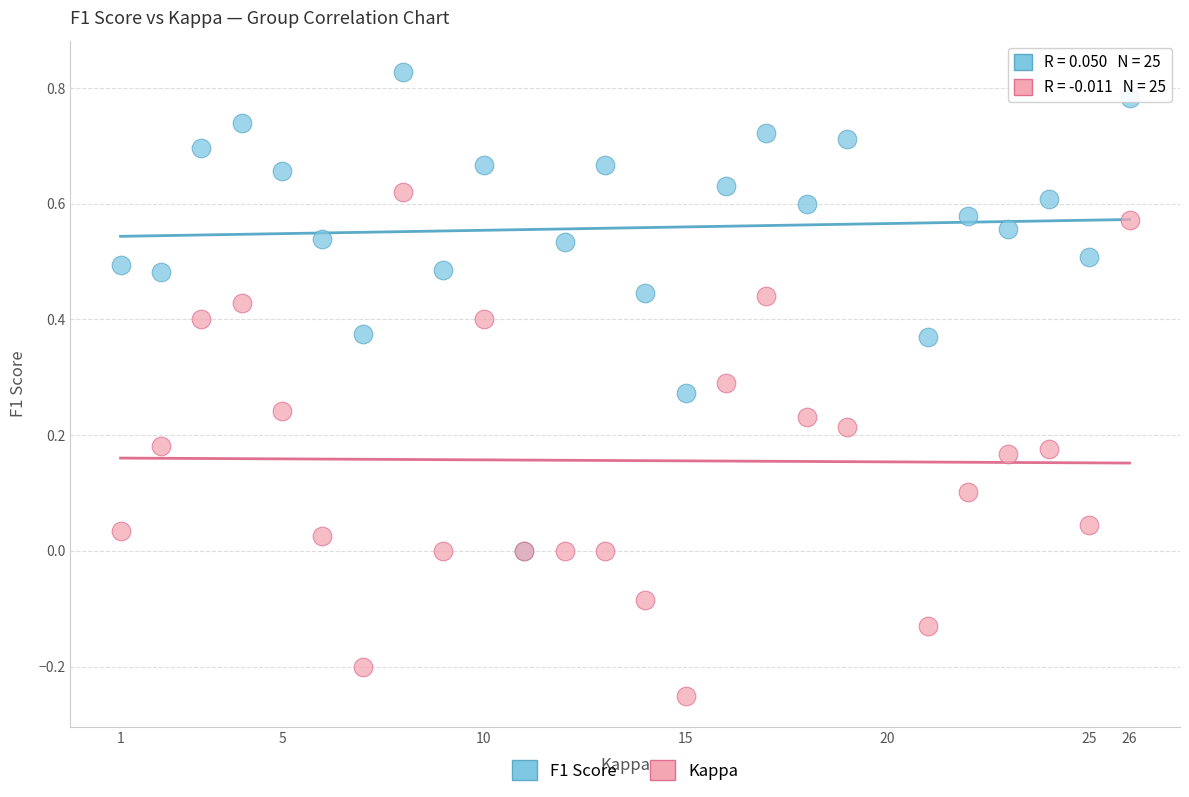

Which series reaches the maximum Y coordinate?

F1 Score